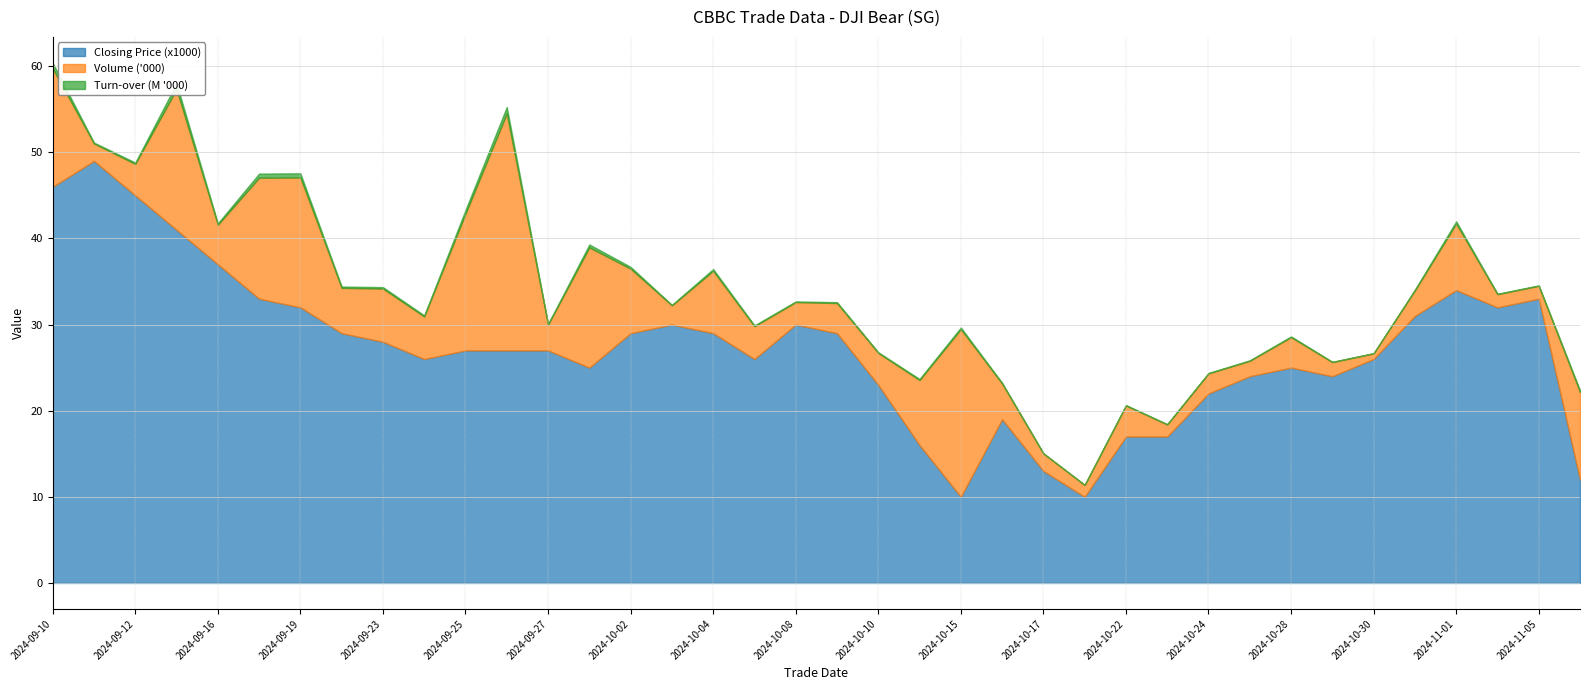

The value of Closing Price (x1000) at 2024-09-12 is 74.0. True or false?

False